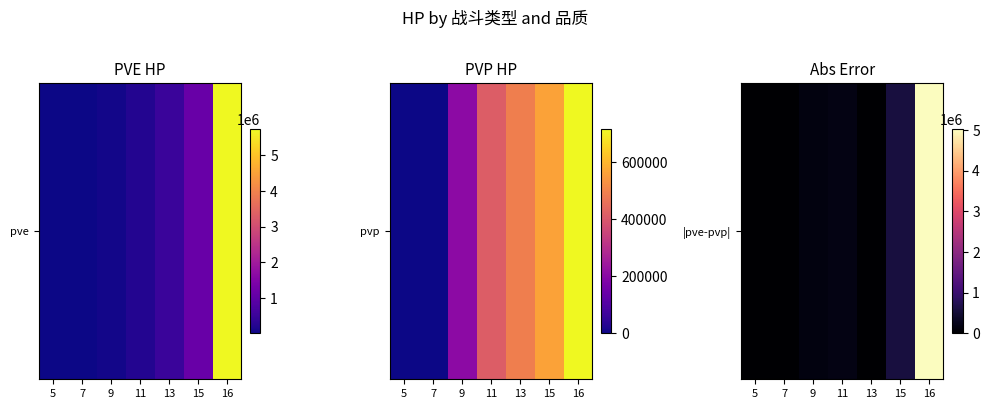

How many distinct data groups are displayed?

1